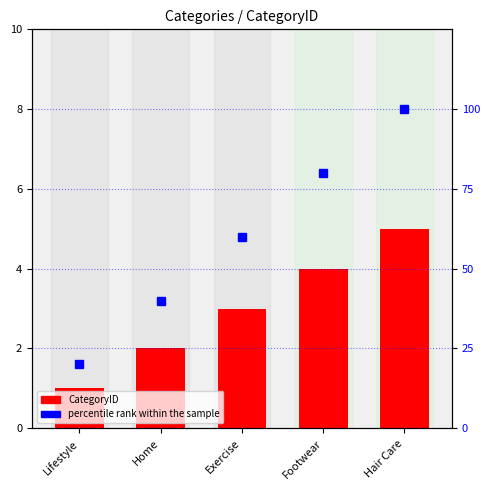

Which series changed the most between Home and Hair Care?

percentile rank within the sample